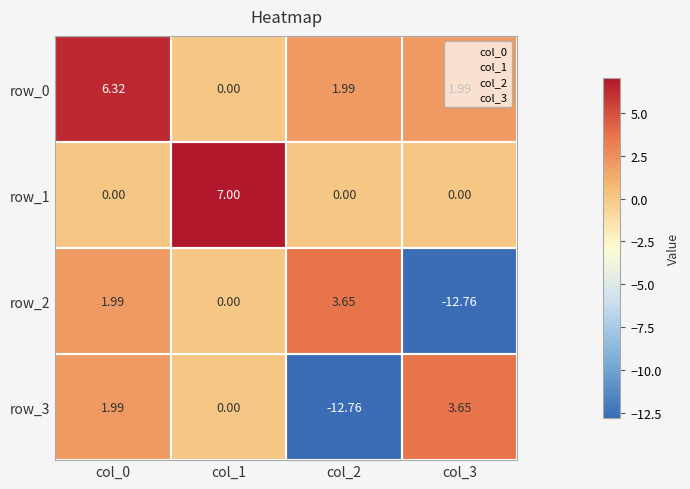

What is the difference between the row_3 values at col_1 and col_2?

12.8